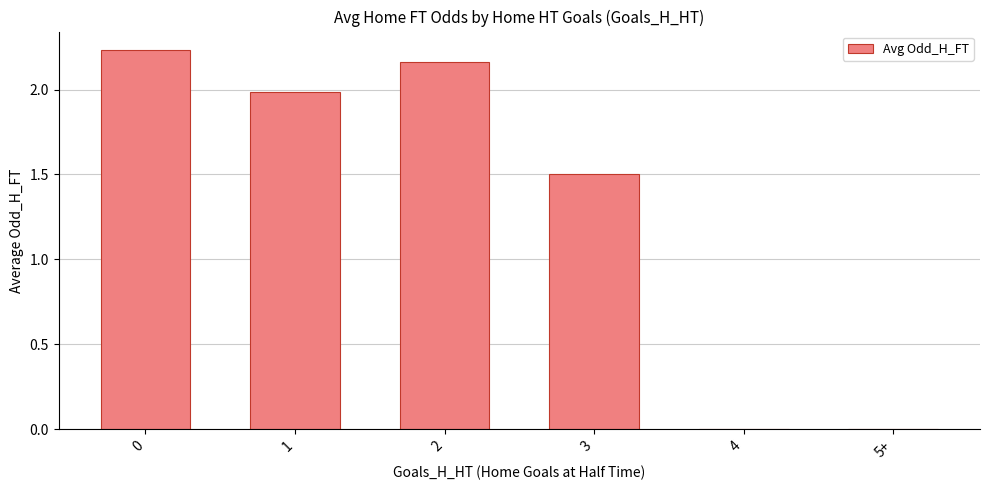

True or false: the data shows 2.0 at 1.

True